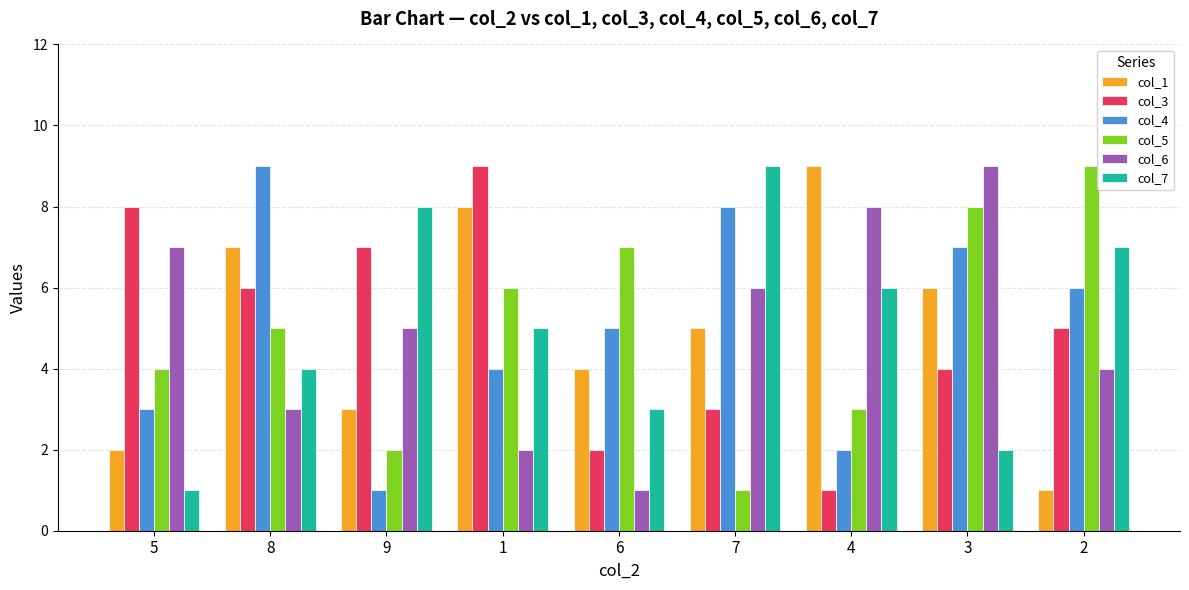

What is the highest value of the col_3 series?

9